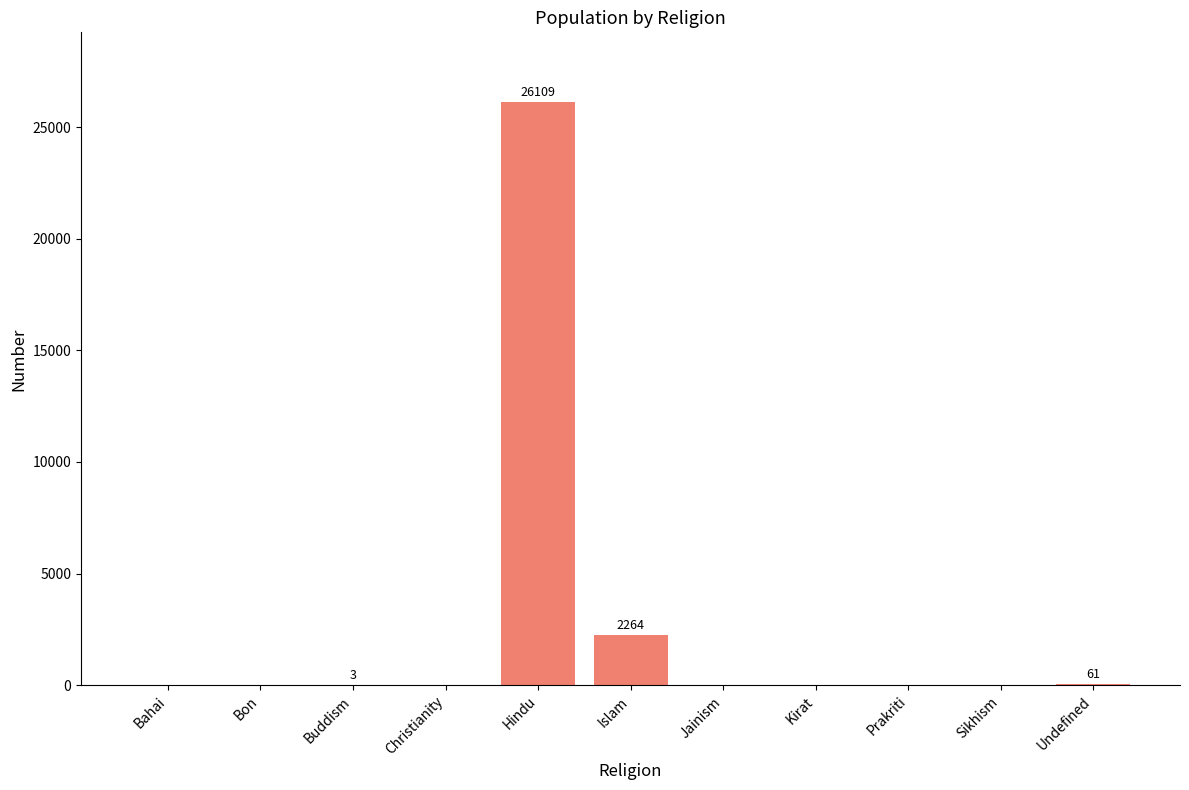

What is the greatest value displayed?

26109